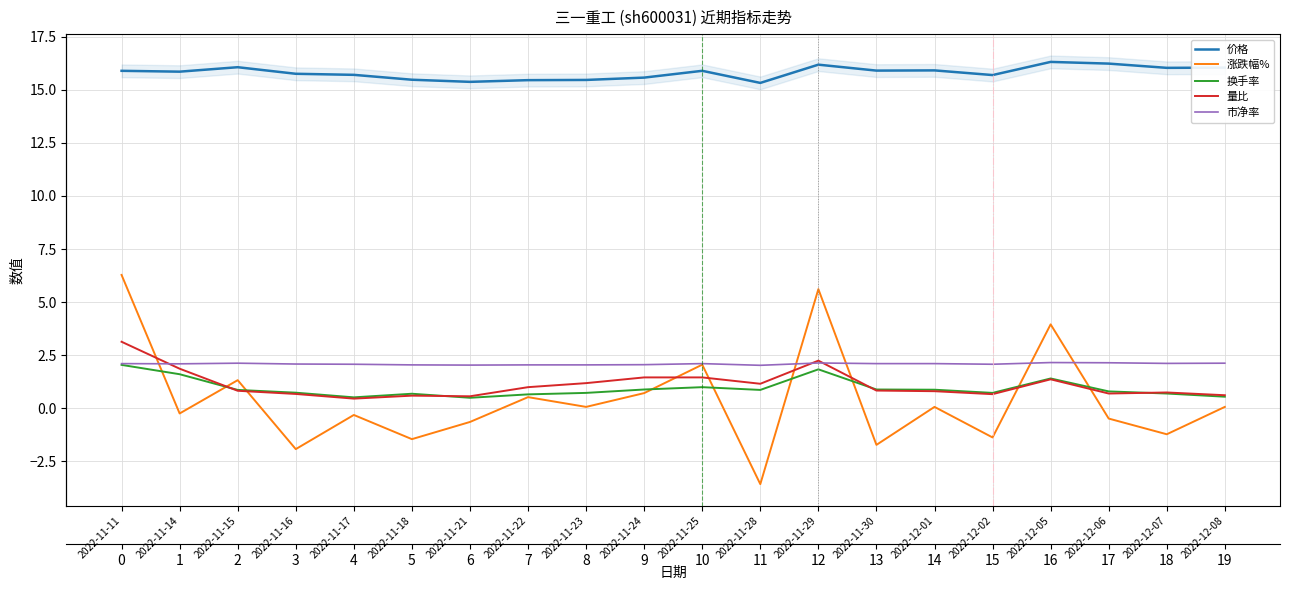

What is the highest value of the 换手率 series?

2.0